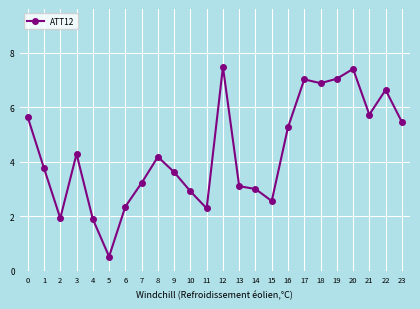

What is the value of the 10th point from the left?

3.6